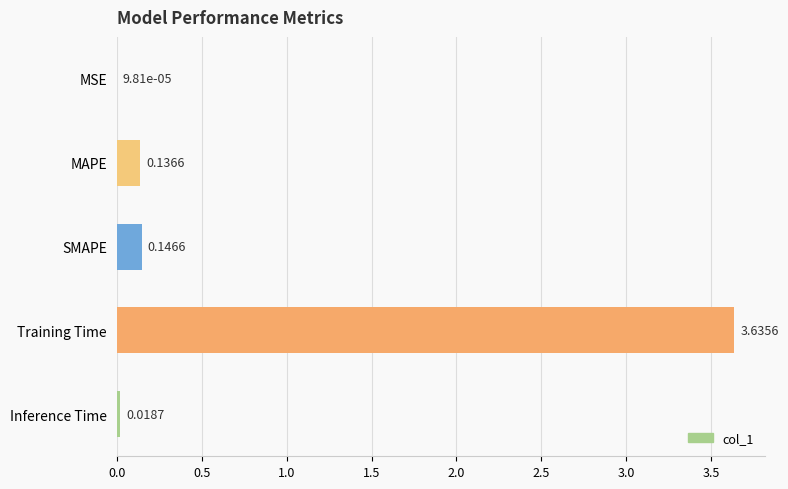

At which category does the chart reach its peak across all series?

Training Time